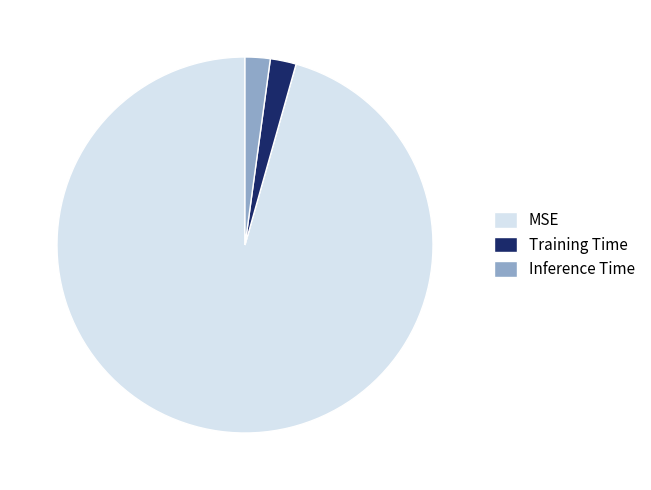

Between MSE and Training Time, which is larger?

MSE